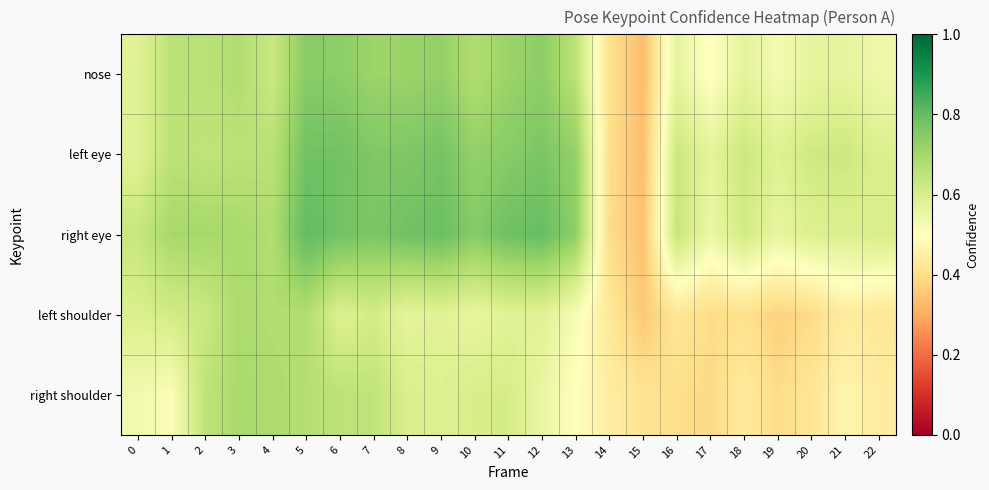

Reading left to right, what are all the values shown in this chart?

nose: 0=0.6	1=0.7	2=0.7	3=0.7	4=0.6	5=0.7	6=0.7	7=0.7	8=0.7	9=0.7	10=0.7	11=0.7	12=0.7	13=0.7	14=0.4	15=0.3	16=0.6	17=0.5	18=0.6	19=0.5	20=0.6	21=0.6	22=0.5
left eye: 0=0.6	1=0.7	2=0.6	3=0.7	4=0.7	5=0.8	6=0.8	7=0.8	8=0.8	9=0.8	10=0.7	11=0.7	12=0.8	13=0.7	14=0.4	15=0.3	16=0.6	17=0.6	18=0.6	19=0.6	20=0.6	21=0.6	22=0.6
right eye: 0=0.6	1=0.7	2=0.7	3=0.7	4=0.7	5=0.8	6=0.8	7=0.8	8=0.8	9=0.8	10=0.7	11=0.8	12=0.8	13=0.7	14=0.4	15=0.3	16=0.6	17=0.5	18=0.6	19=0.6	20=0.6	21=0.6	22=0.6
left shoulder: 0=0.6	1=0.6	2=0.6	3=0.7	4=0.7	5=0.7	6=0.6	7=0.6	8=0.6	9=0.6	10=0.6	11=0.6	12=0.6	13=0.5	14=0.4	15=0.4	16=0.4	17=0.4	18=0.4	19=0.4	20=0.4	21=0.4	22=0.4
right shoulder: 0=0.5	1=0.5	2=0.7	3=0.7	4=0.7	5=0.7	6=0.7	7=0.6	8=0.6	9=0.6	10=0.6	11=0.6	12=0.6	13=0.5	14=0.4	15=0.4	16=0.4	17=0.4	18=0.4	19=0.4	20=0.4	21=0.5	22=0.4